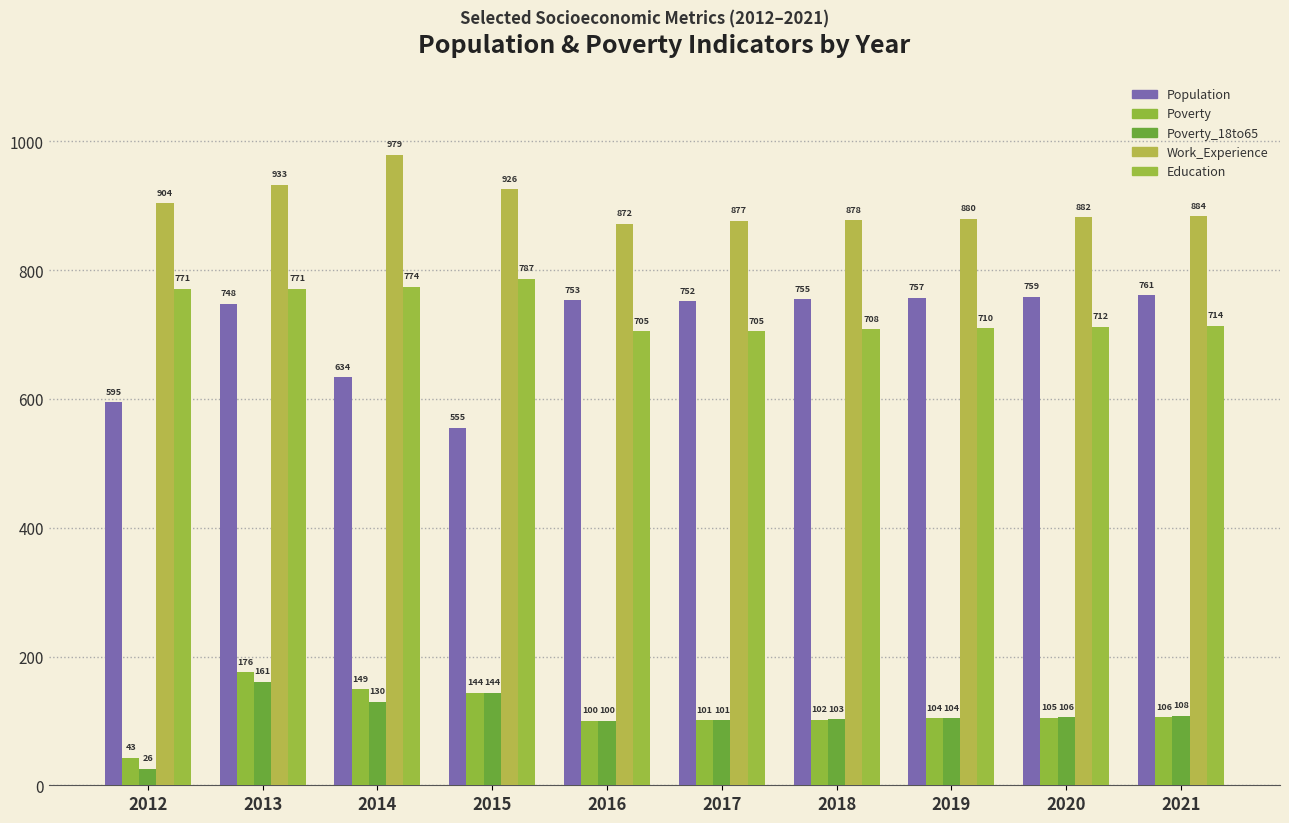

Are the bars grouped side by side (vs. stacked)?

Yes